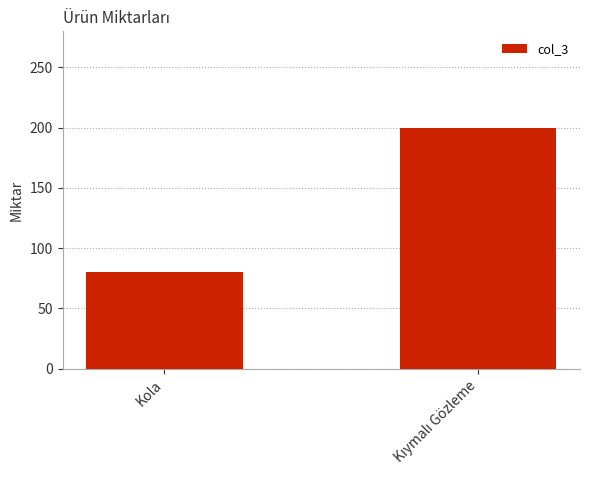

What is the value of the 1st bar from the left?

80